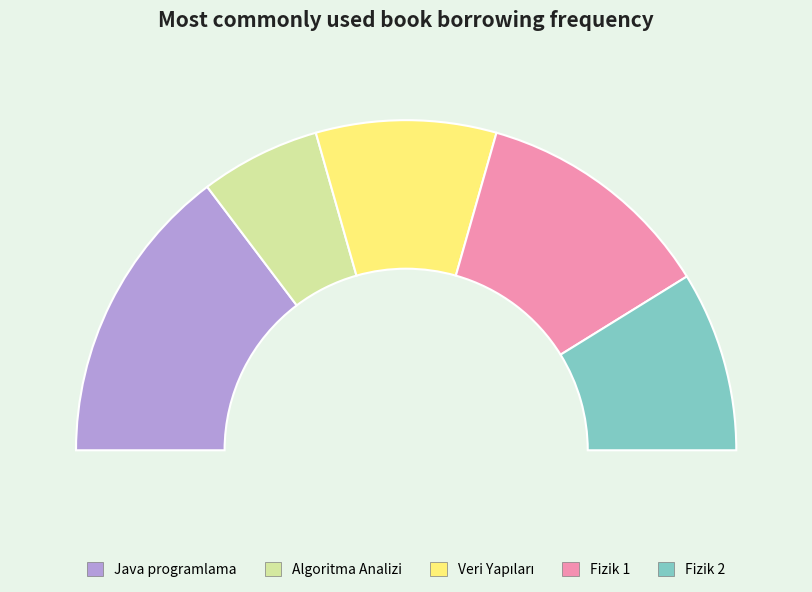

What is the largest slice in the pie chart?

Java programlama